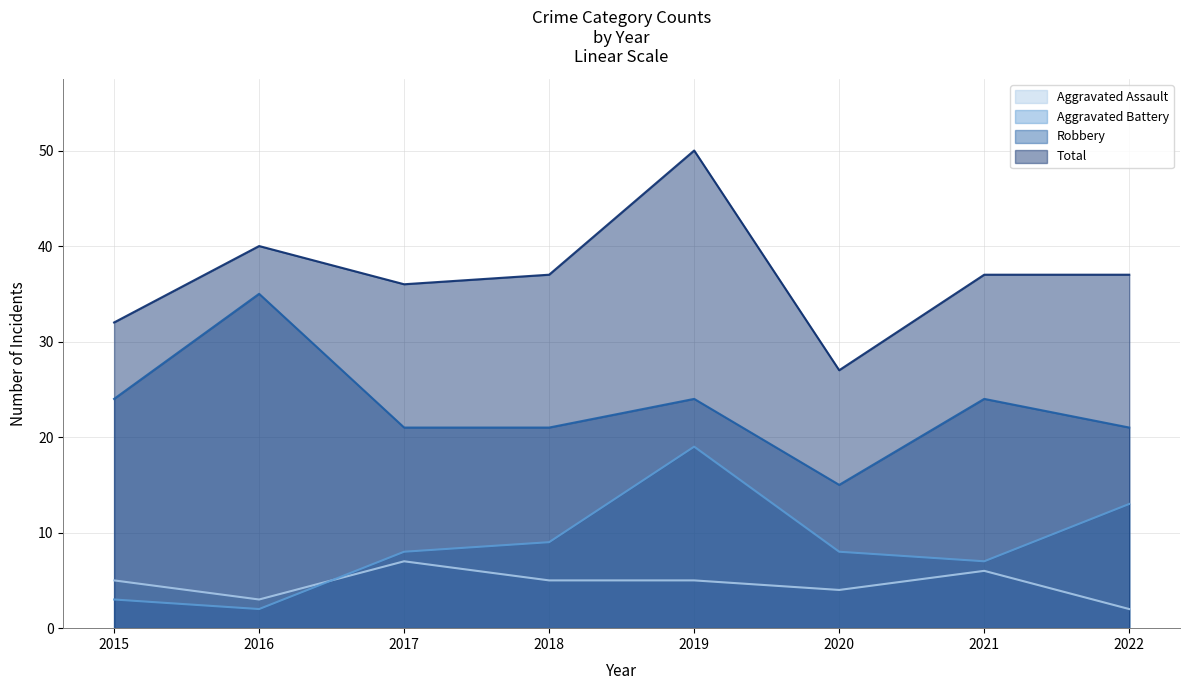

At how many categories does at least one series exceed 9?

8